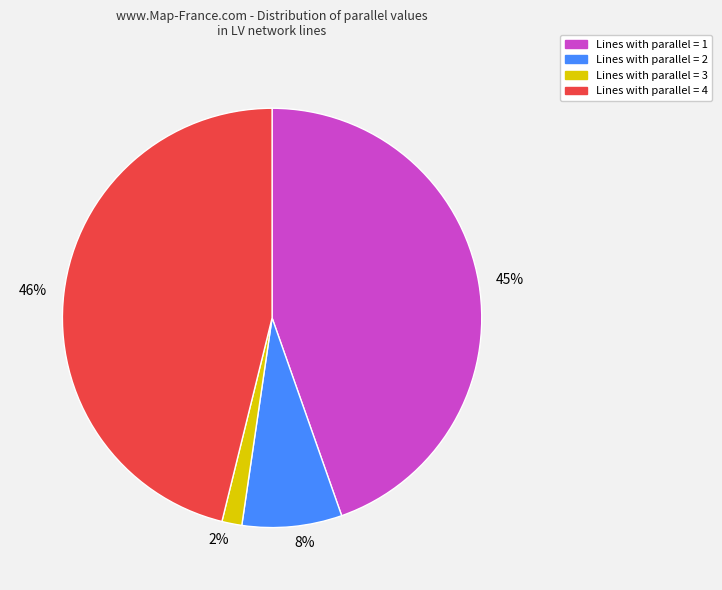

Between 2% and 8%, which is larger?

8%